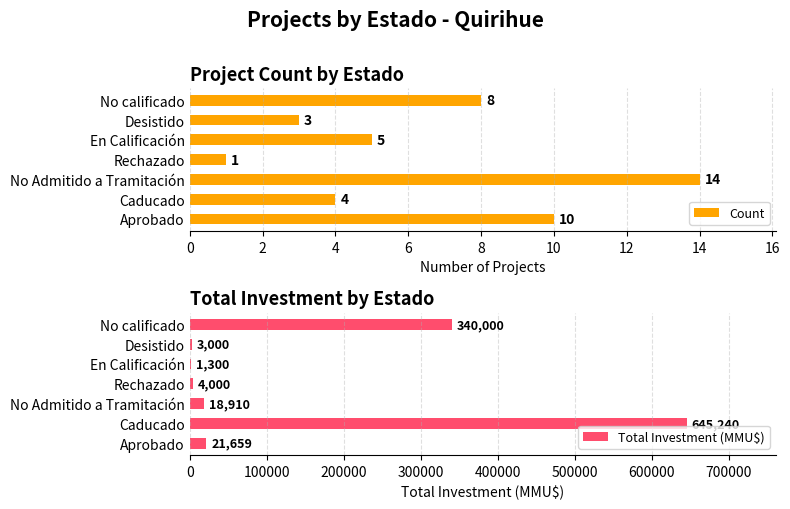

At how many categories does at least one series exceed 526288?

1